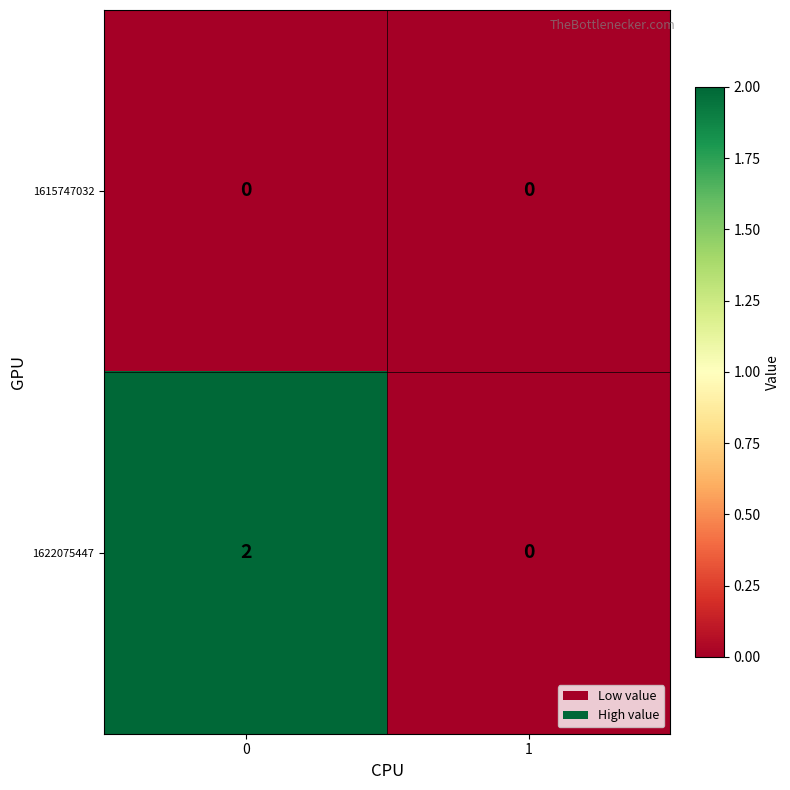

Which series changed the most between 0 and 1?

1622075447